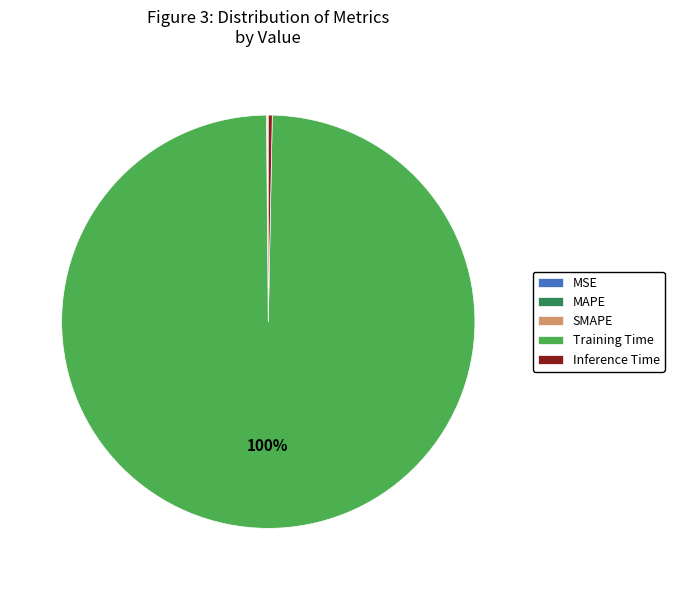

What is the largest slice in the pie chart?

Training Time